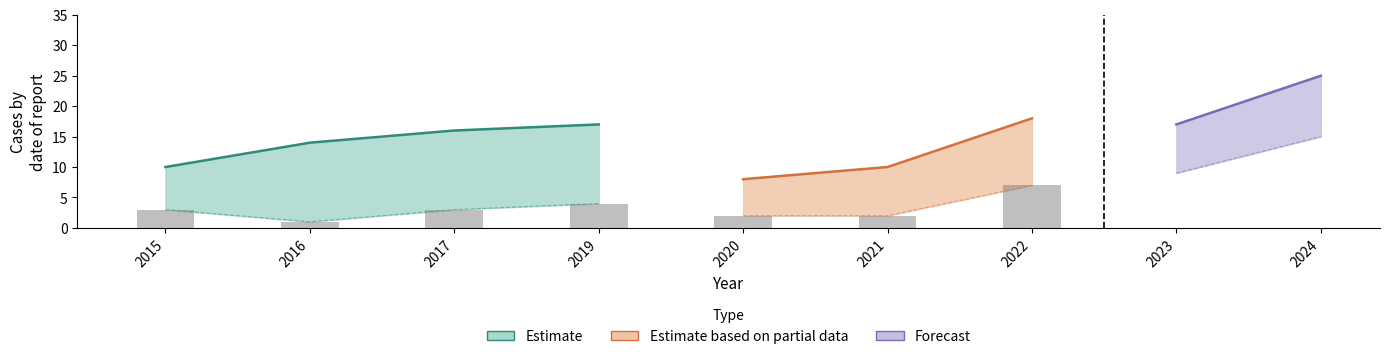

The Aggravated Battery series shows 3 at 2024. True or false?

False